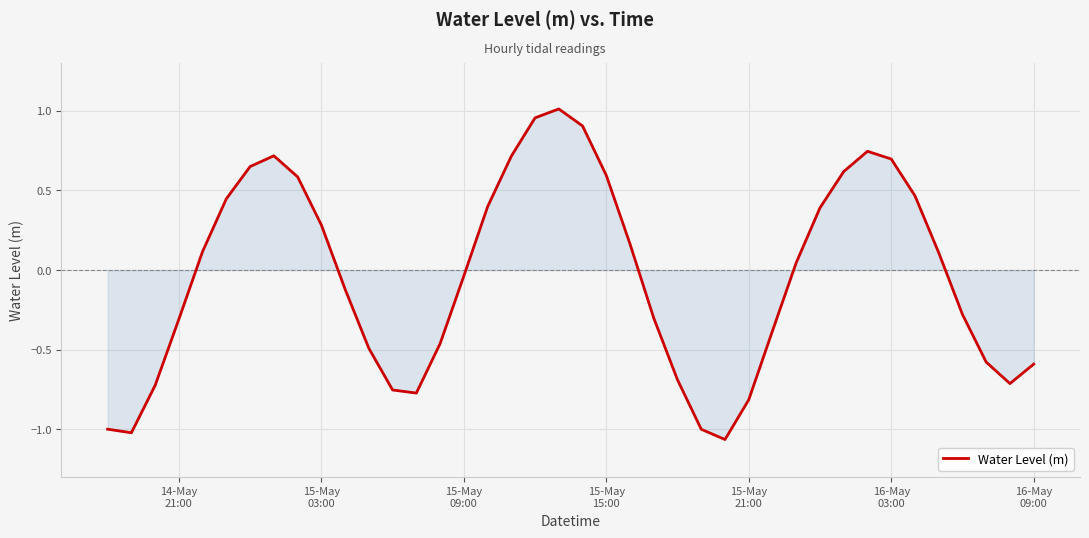

What is the difference between the maximum and minimum values?

2.1